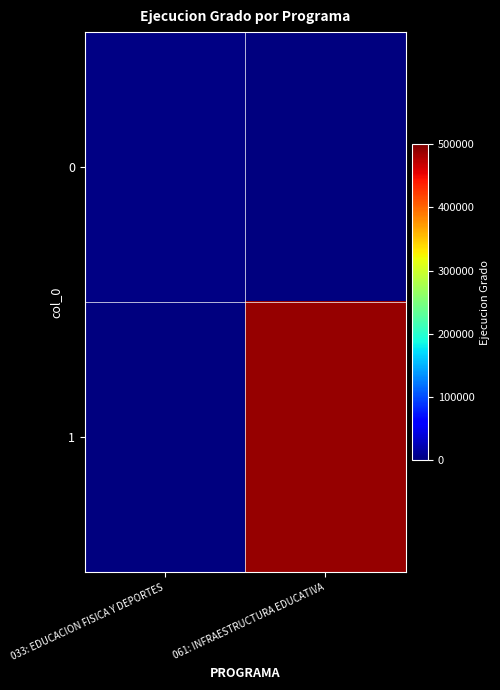

List the series in order of their peak value, highest first.

1, 0